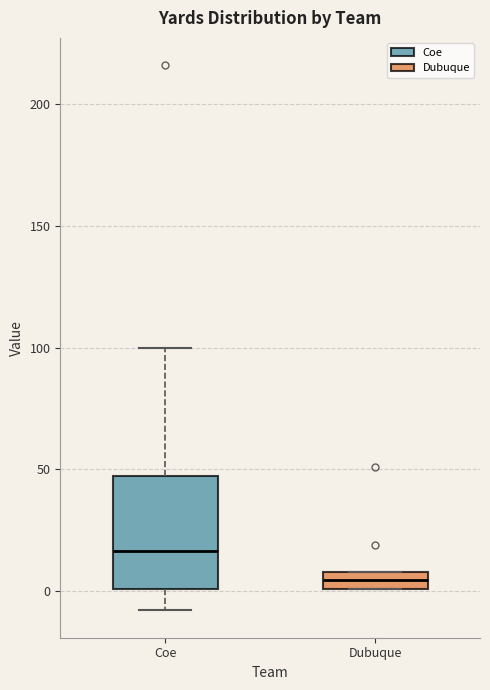

Where is the lower edge of the box for Dubuque on the y-axis? The values are not printed on the chart, so give them approximately, as read against the axis.

0